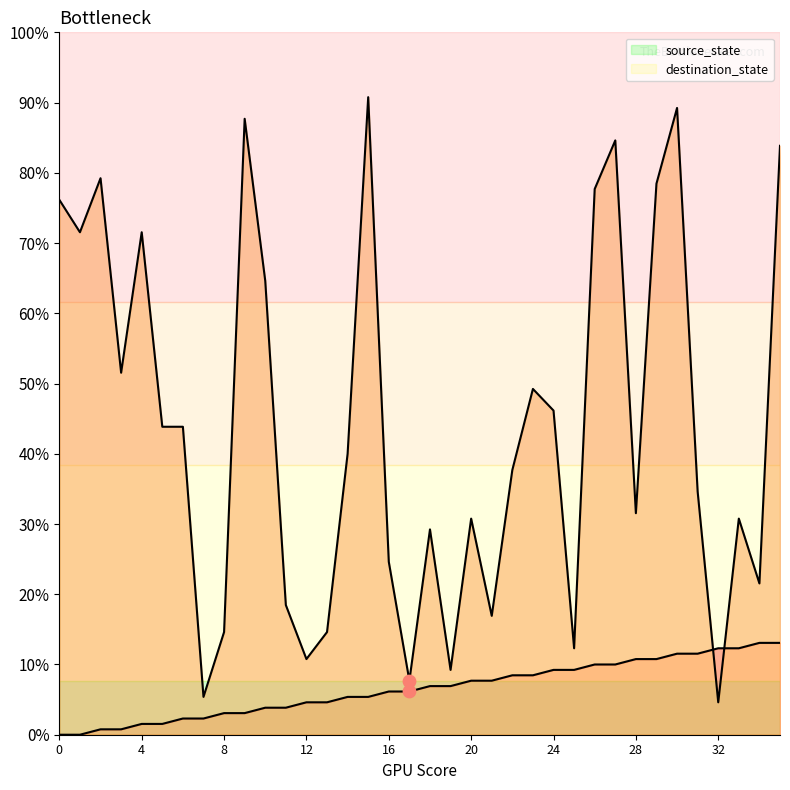

Is the value of destination_state line at 28 greater than the value of source_state line at 23?

No